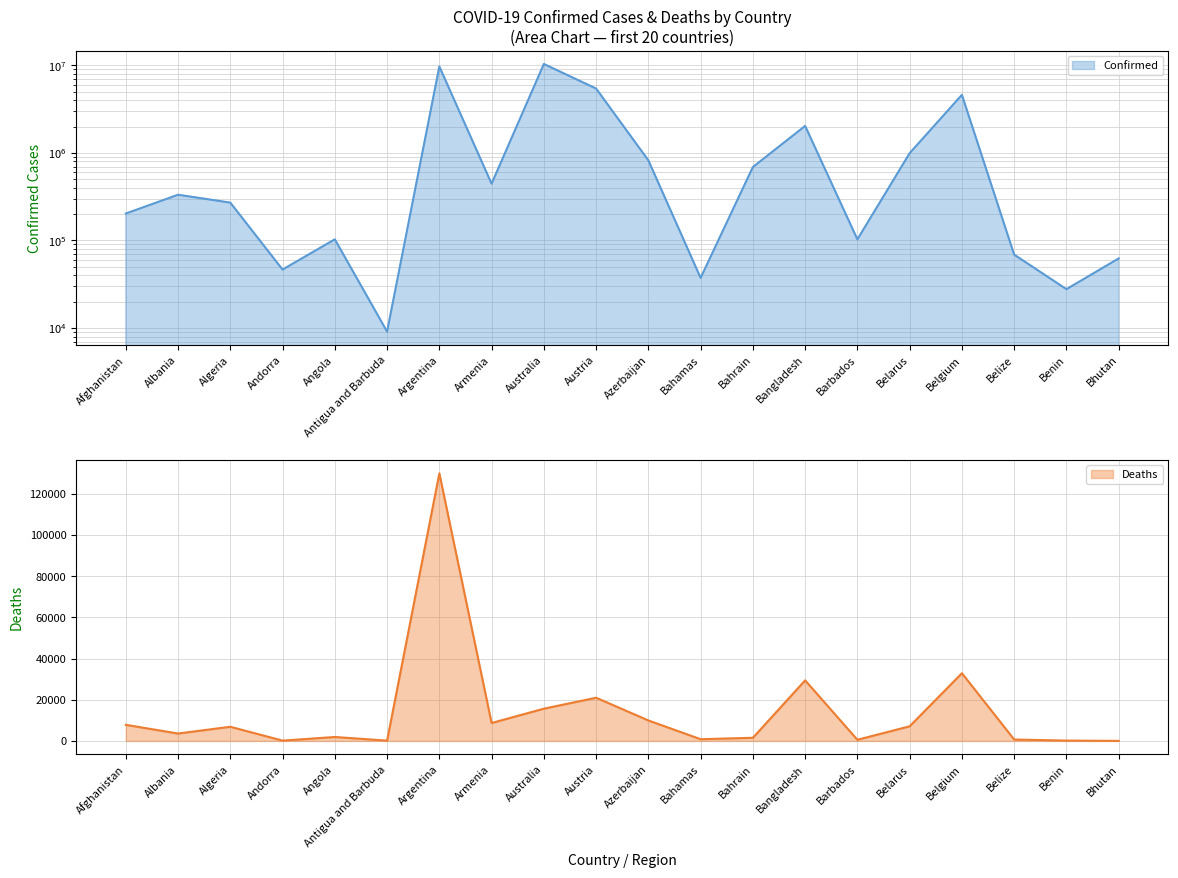

True or false: Confirmed has more than 2 points higher than both neighbors.

True